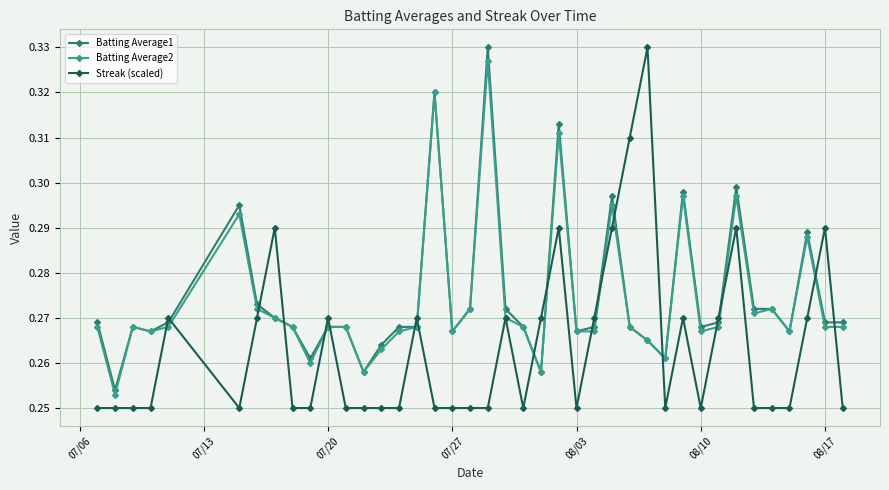

True or false: Streak (scaled) has more than 1 points higher than both neighbors.

True